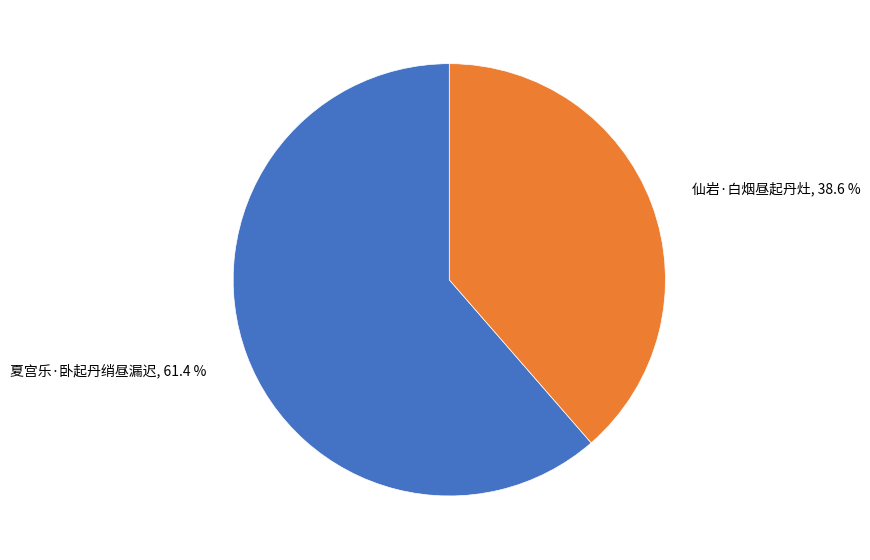

Which category has the biggest portion of the pie?

夏宫乐·卧起丹绡昼漏迟